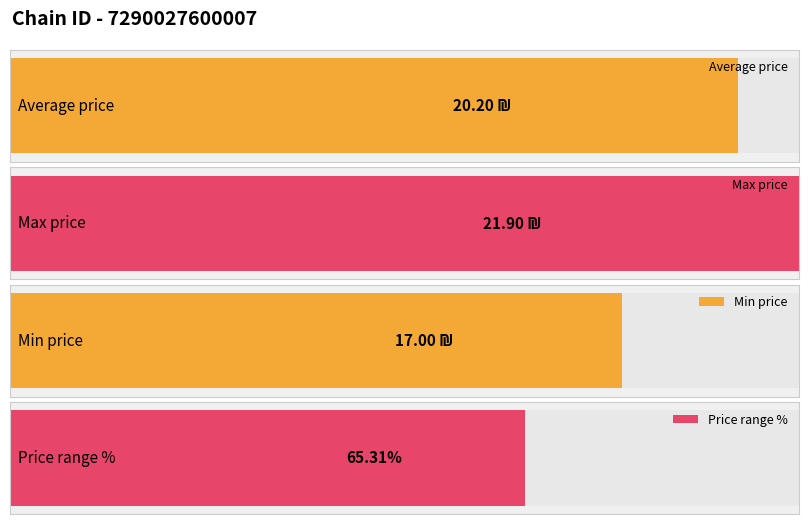

Which series has the largest total across all categories?

Max price